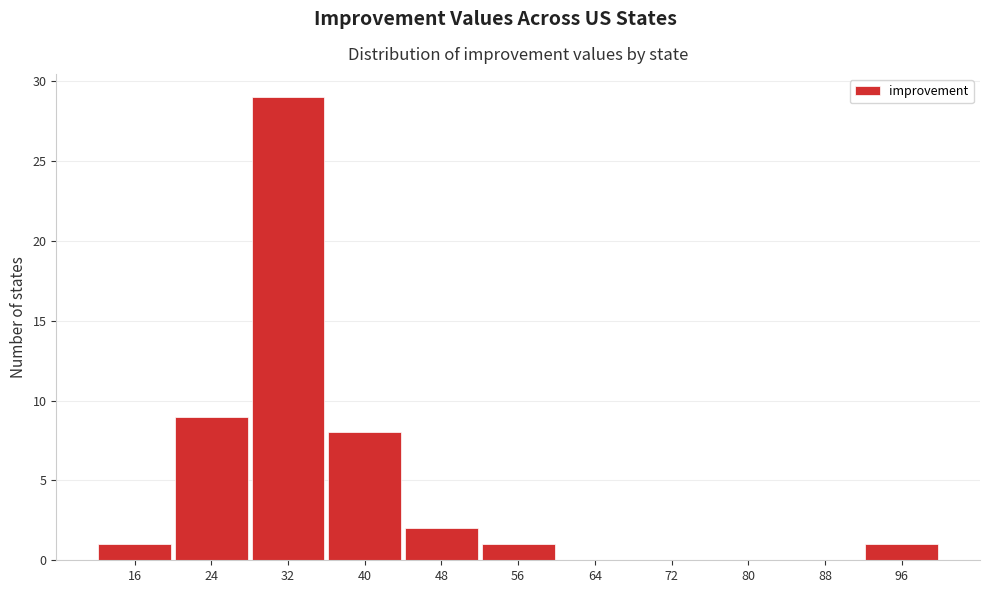

Reading left to right, list all the values displayed in this chart.

16=1	24=9	32=29	40=8	48=2	56=1	64=0	72=0	80=0	88=0	96=1